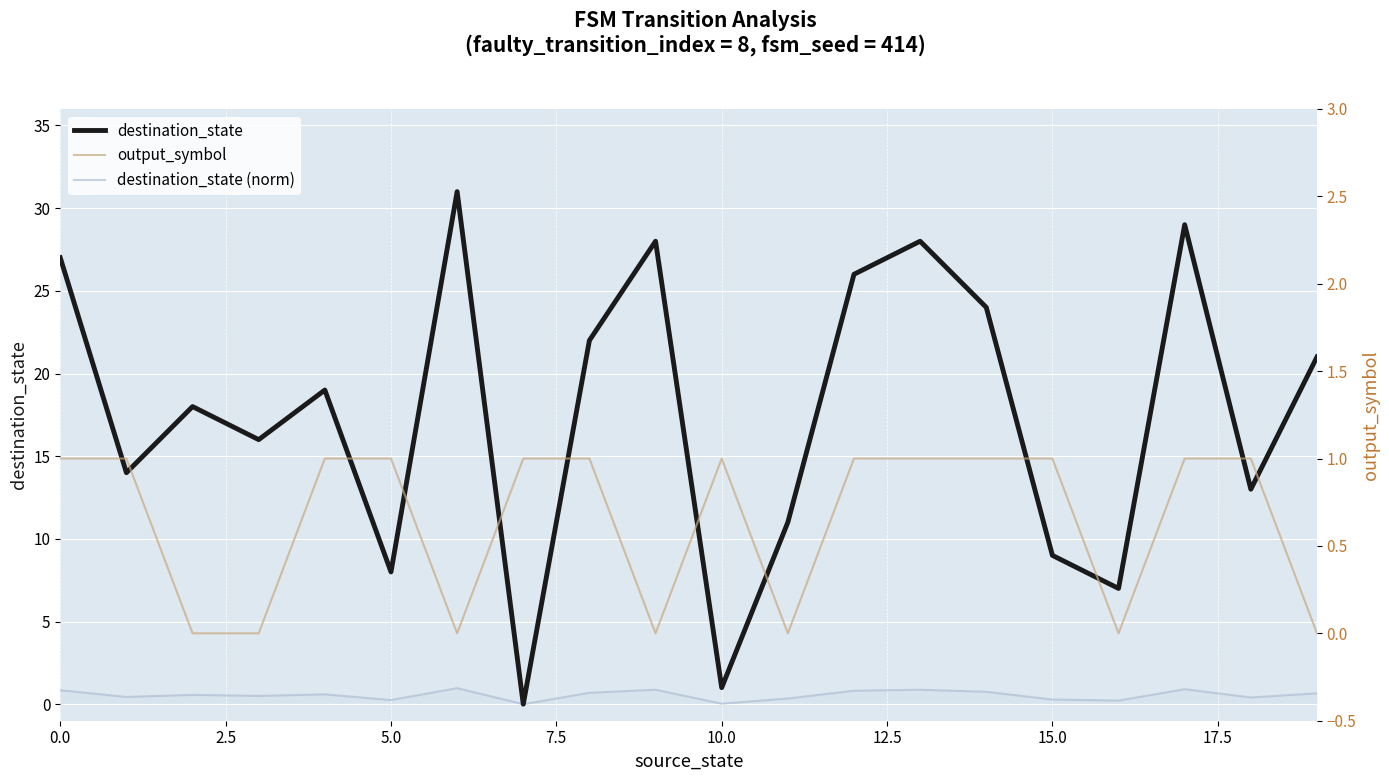

Which series changed the most between 10 and 14?

destination_state